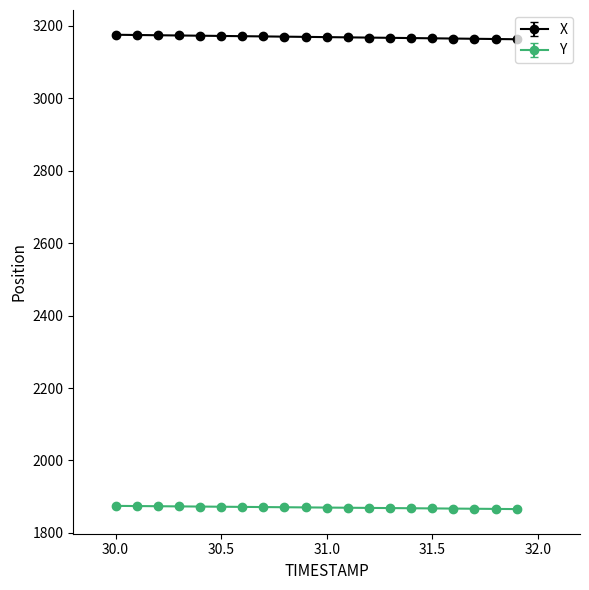

True or false: Y and X cross at least once.

False